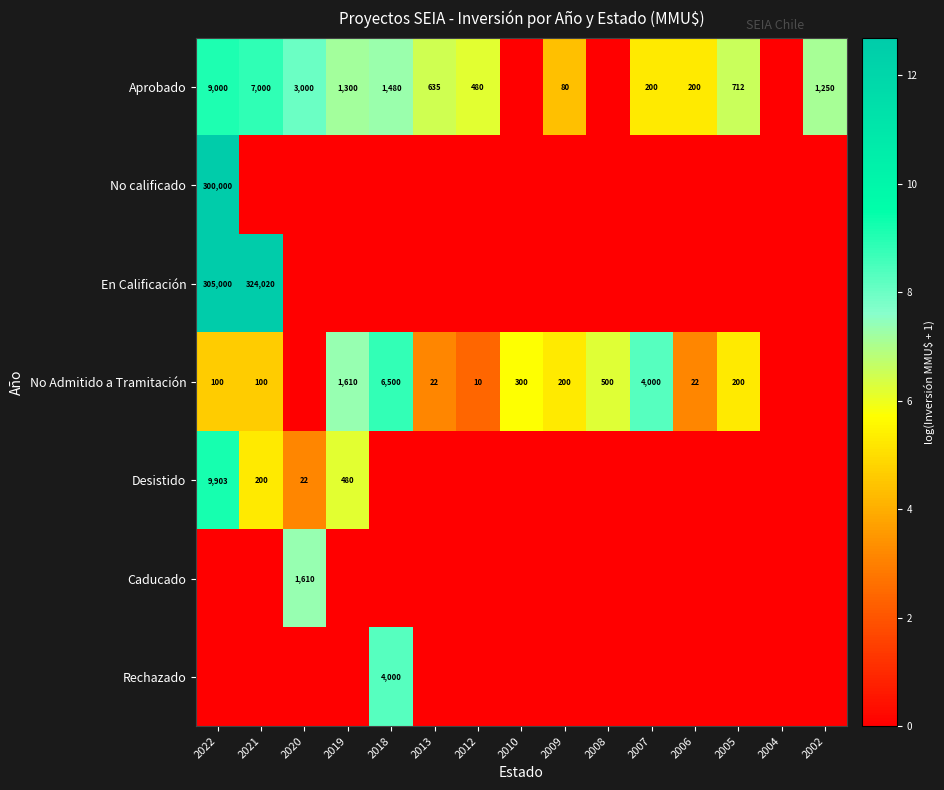

Is it true that Aprobado equals 7000 at 2021?

True